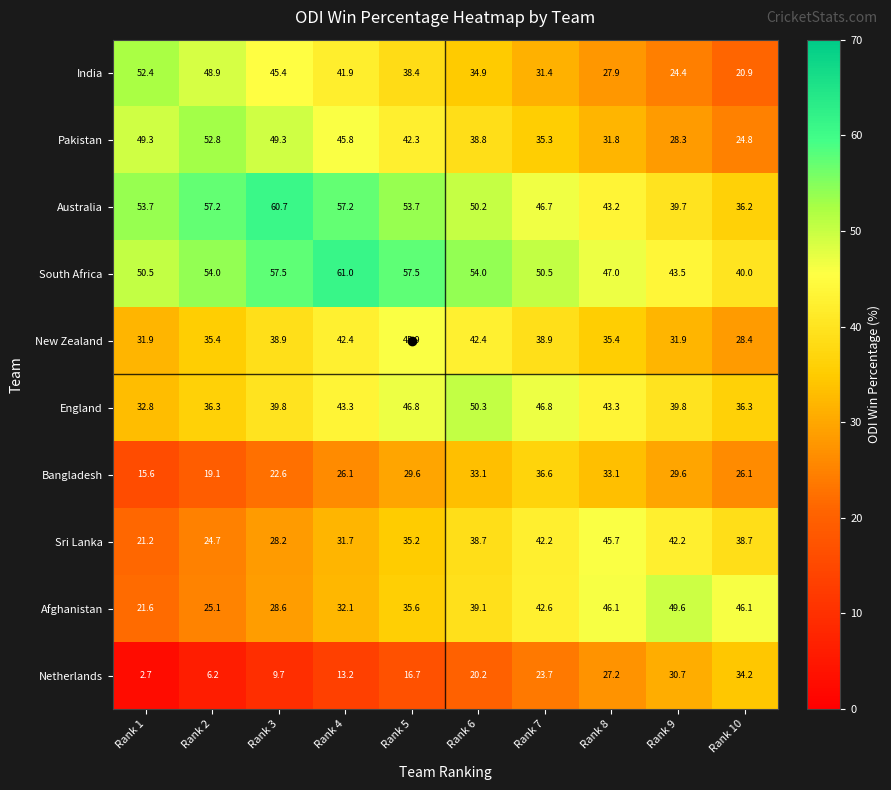

What is the difference between the highest and lowest values at Rank 6?

33.8